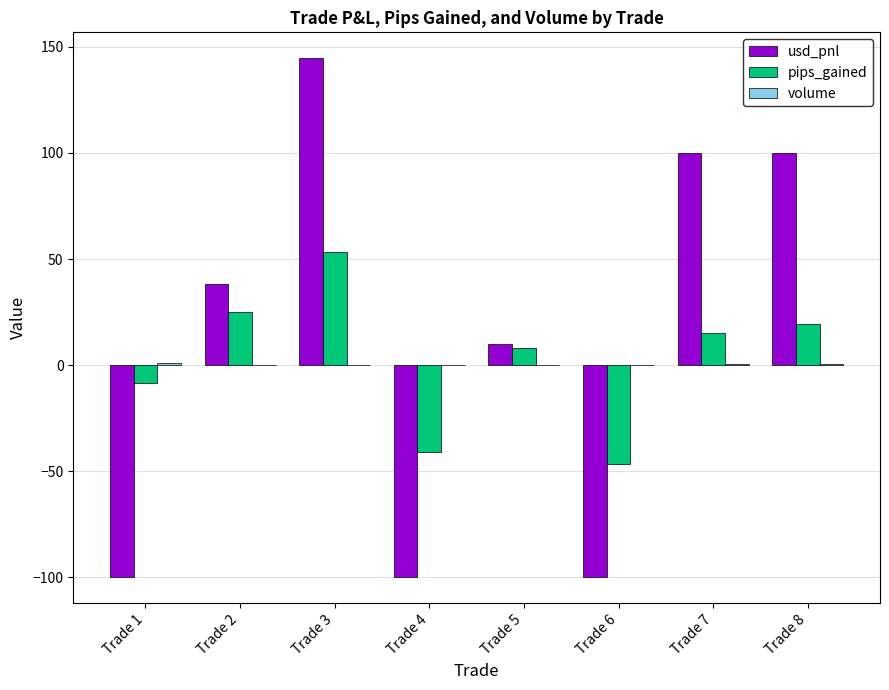

What is the sum of all usd_pnl values?

93.2